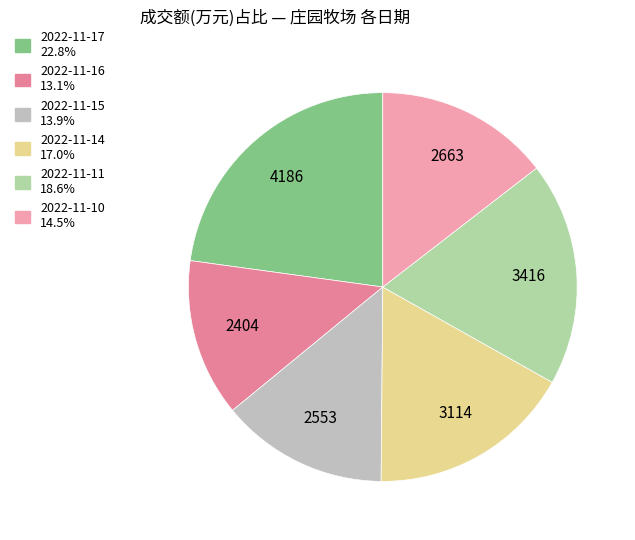

Which slice is the smallest?

2022-11-16